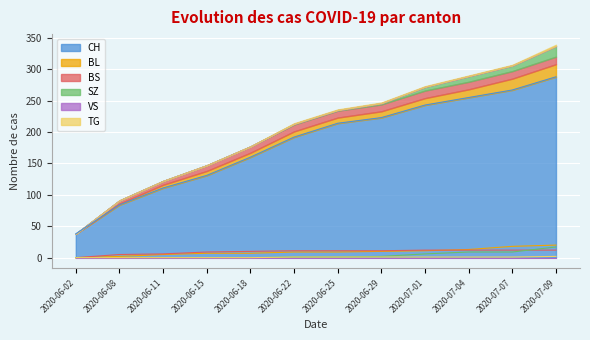

The value of BS at 2020-07-07 is 21. True or false?

False